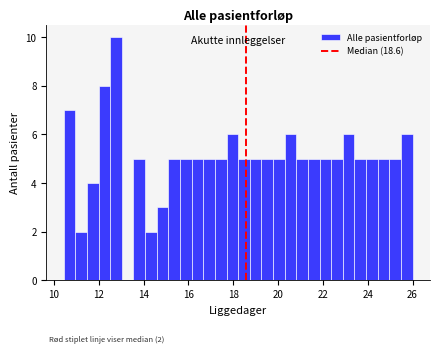

Read against the x-axis, roughly where is the centre of the tallest bar?

12.8